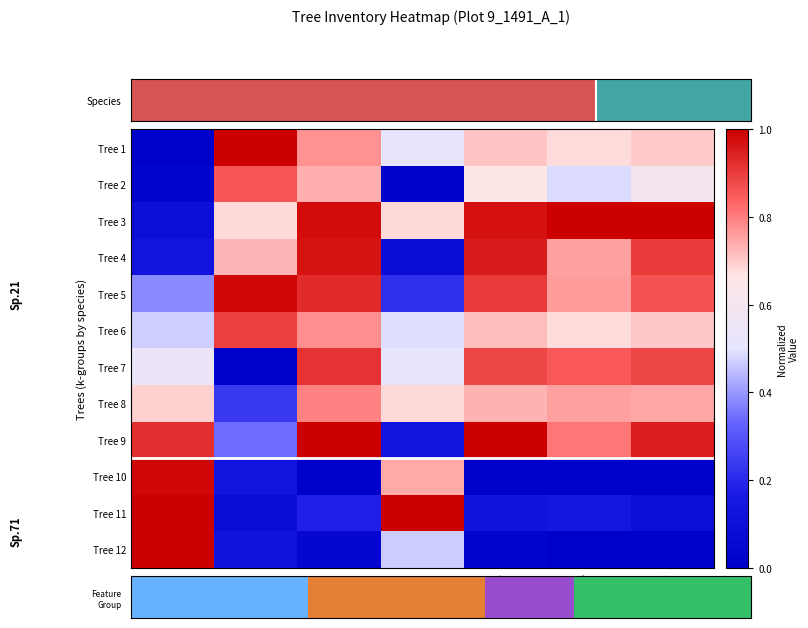

What is the maximum value shown in the chart?

1.0